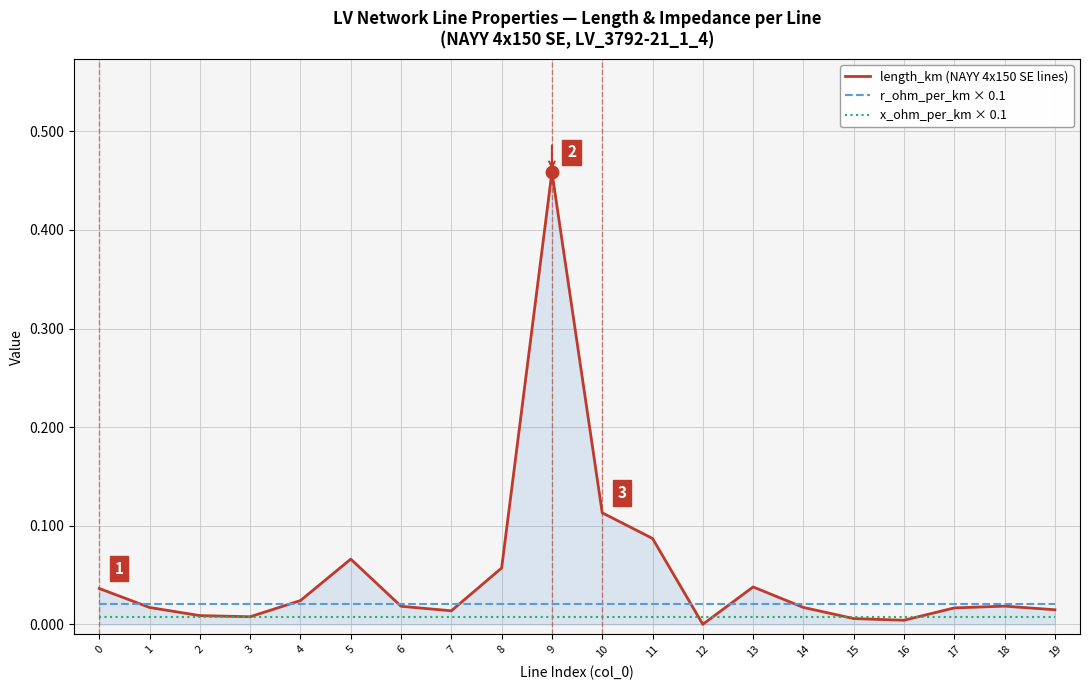

Which series changed the most between 3 and 9?

length_km (NAYY 4x150 SE lines)